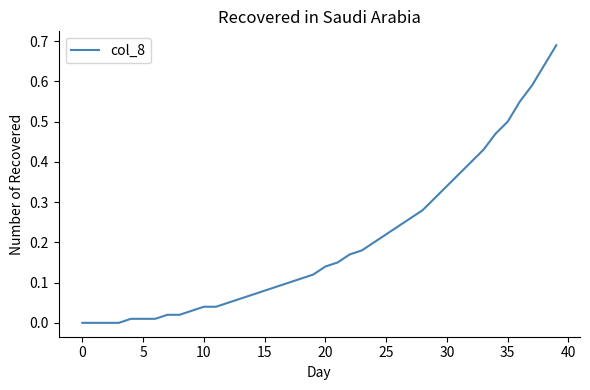

Does the chart display data point markers on the line(s)?

No